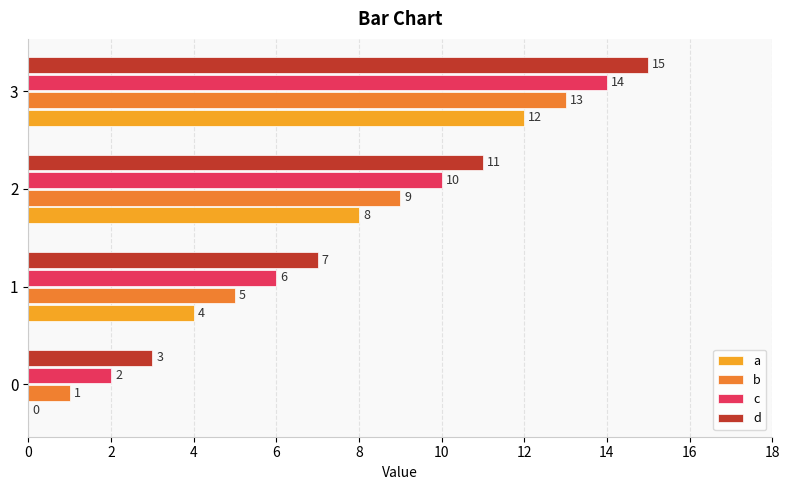

What is the sum of all b values?

28